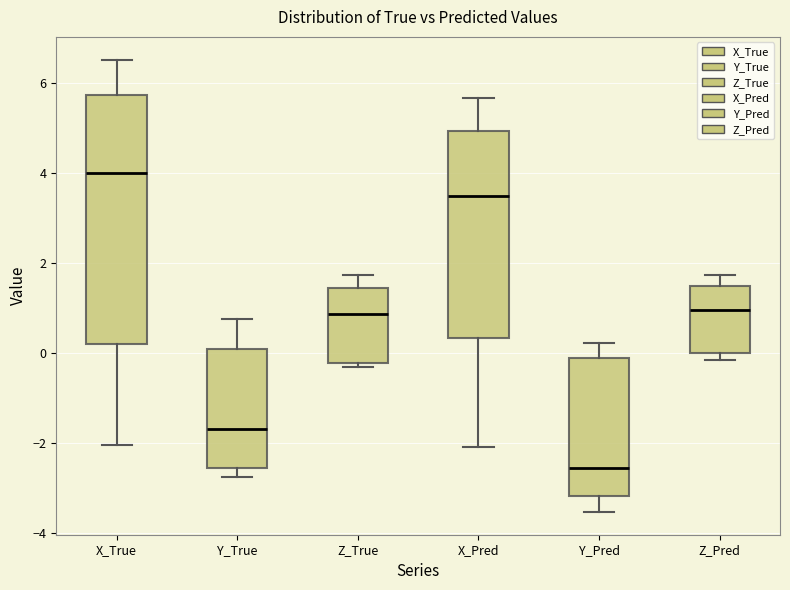

Where does the upper whisker of the box for Y_True end on the y-axis? The values are not printed on the chart, so give them approximately, as read against the axis.

0.8